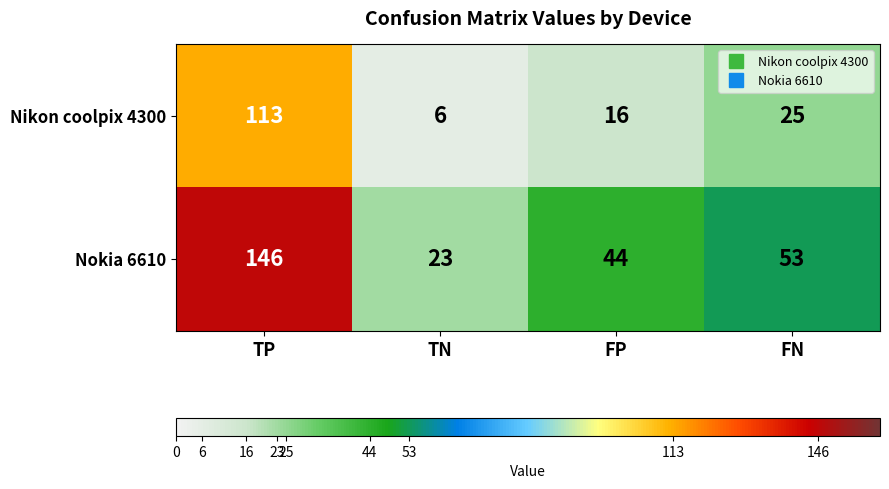

At which label is Nikon coolpix 4300 closest to 59?

FN